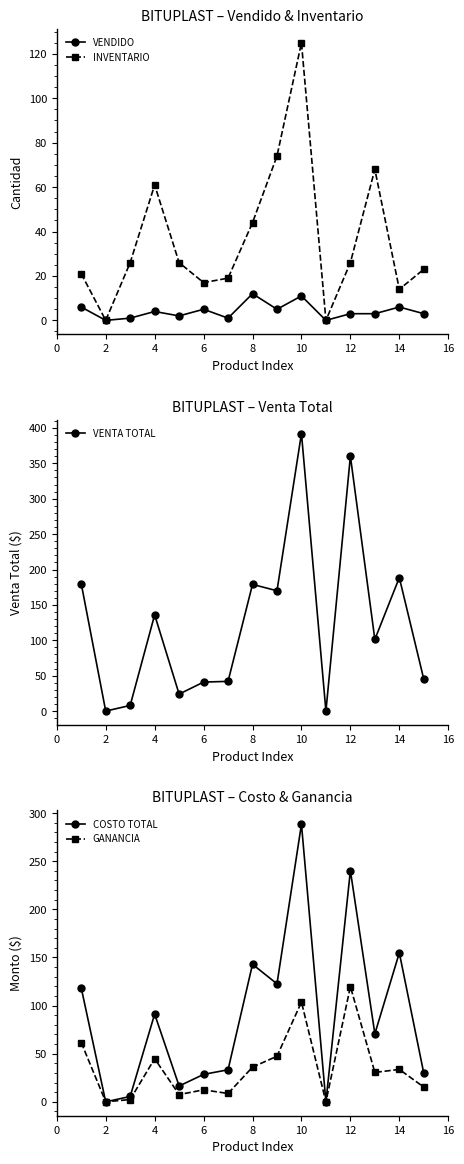

Reading right to left, transcribe all the data shown in this chart.

VENDIDO: 3.0	6.0	3.0	3.0	0.0	11.0	5.0	12.0	1.0	5.0	2.0	4.0	1.0	0.0	6.0
INVENTARIO: 23.0	14.0	68.0	26.0	0.0	125.0	74.0	44.0	19.0	17.0	26.0	61.0	26.0	0.0	21.0
VENTA TOTAL: 45.0	188.6	101.2	360.0	0.0	392.1	170.0	179.0	42.0	41.0	24.0	136.0	8.0	0.0	180.0
COSTO TOTAL: 29.7	154.9	70.7	240.2	0.0	288.4	122.6	142.9	33.3	28.5	16.5	91.2	5.6	0.0	118.4
GANANCIA: 15.3	33.7	30.6	119.8	0.0	103.7	47.4	36.1	8.7	12.5	7.5	44.8	2.4	0.0	61.6